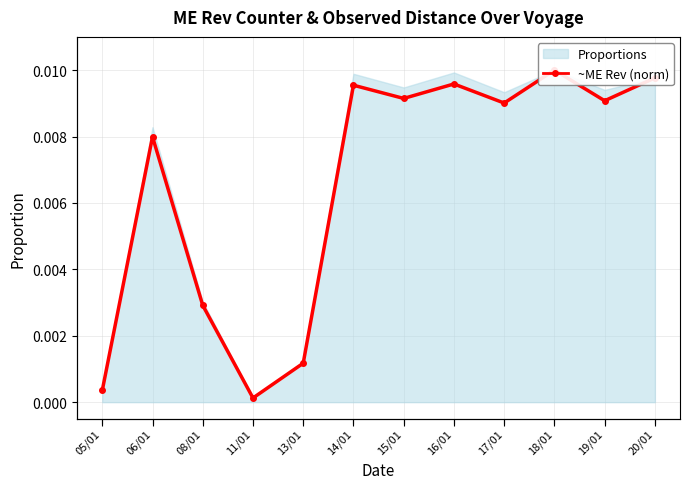

What is the label of the 6th point from the right?

15/01